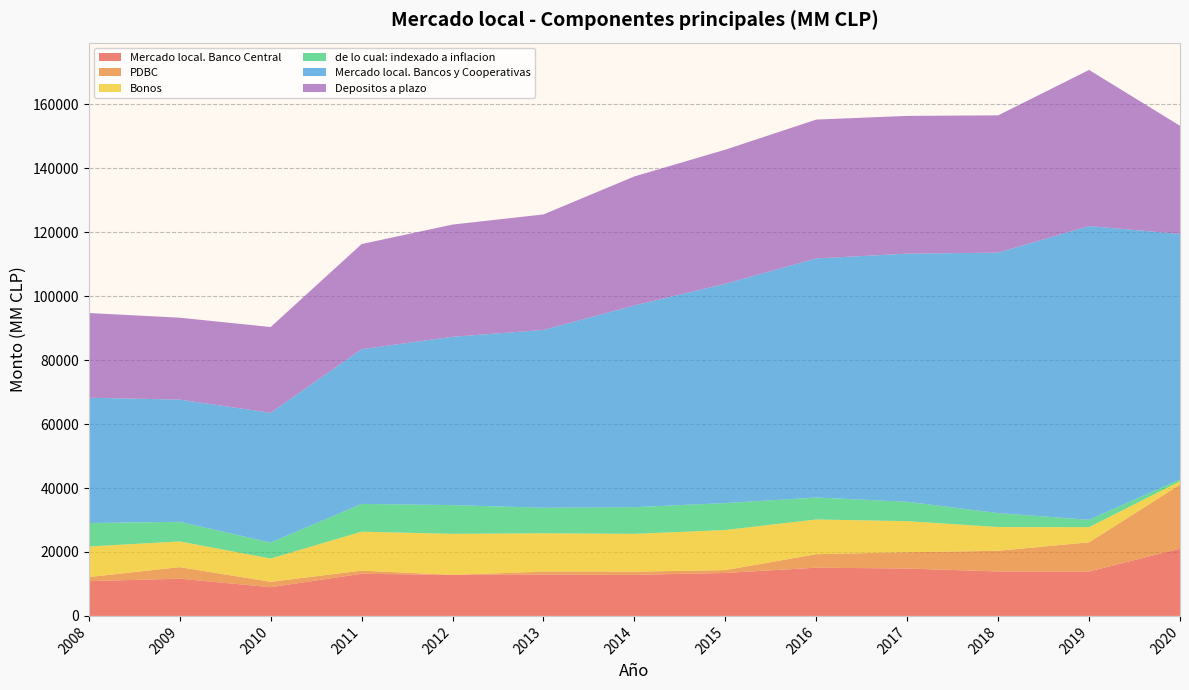

Reading left to right, extract all data points from this chart.

Mercado local. Banco Central: 10857	11645	8975	13170	12833	12923	12831	13431	15079	14818	13895	13879	21049
PDBC: 1284	3606	1678	990	0	927	1000	900	4215	5109	6472	9140	20000
Bonos: 9573	8039	7297	12180	12833	11996	11831	12531	10864	9709	7423	4739	1049
de lo cual: indexado a inflacion: 7339	6132	4995	8687	8984	7983	8342	8431	6869	6070	4364	2307	591
Mercado local. Bancos y Cooperativas: 39185	38233	40577	48394	52649	55619	63099	68593	74784	77594	81466	91870	76770
Depositos a plazo: 26494	25615	26822	32877	35095	36119	40354	41933	43418	43086	42936	48826	33832